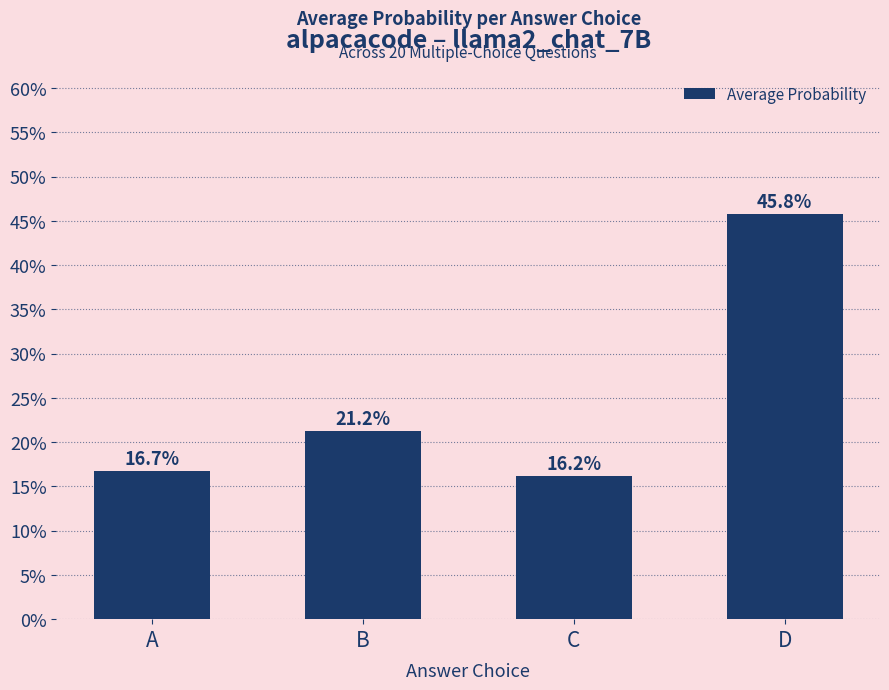

What is the value of the 3rd bar from the left?

0.2